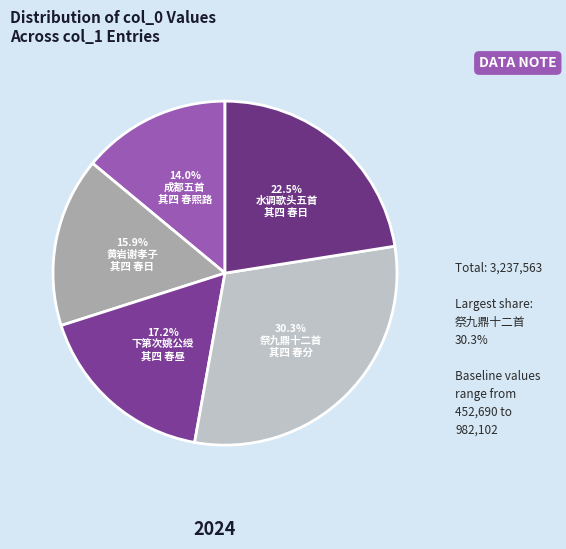

Count the number of slices in the pie.

5